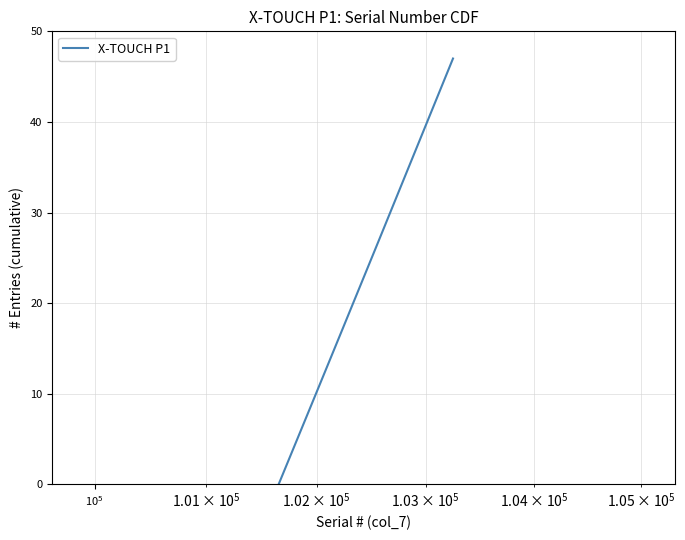

What is the greatest value displayed?

47.0